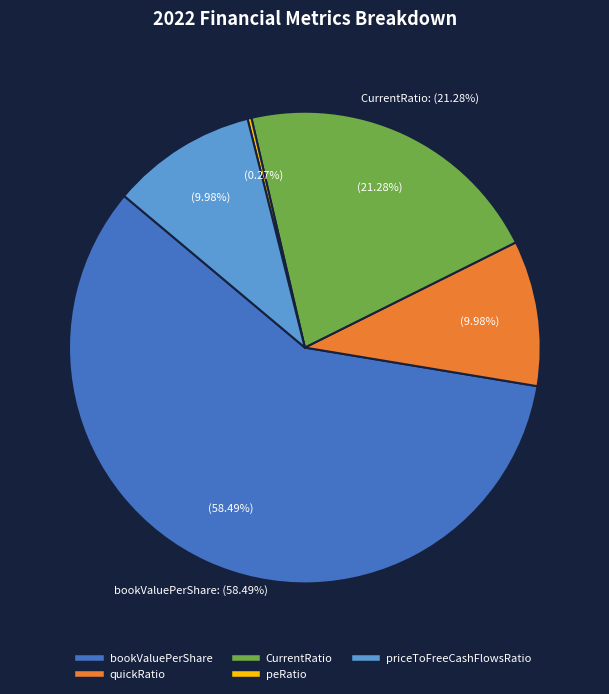

To the nearest percent, what percentage of the pie is 2022?

100%